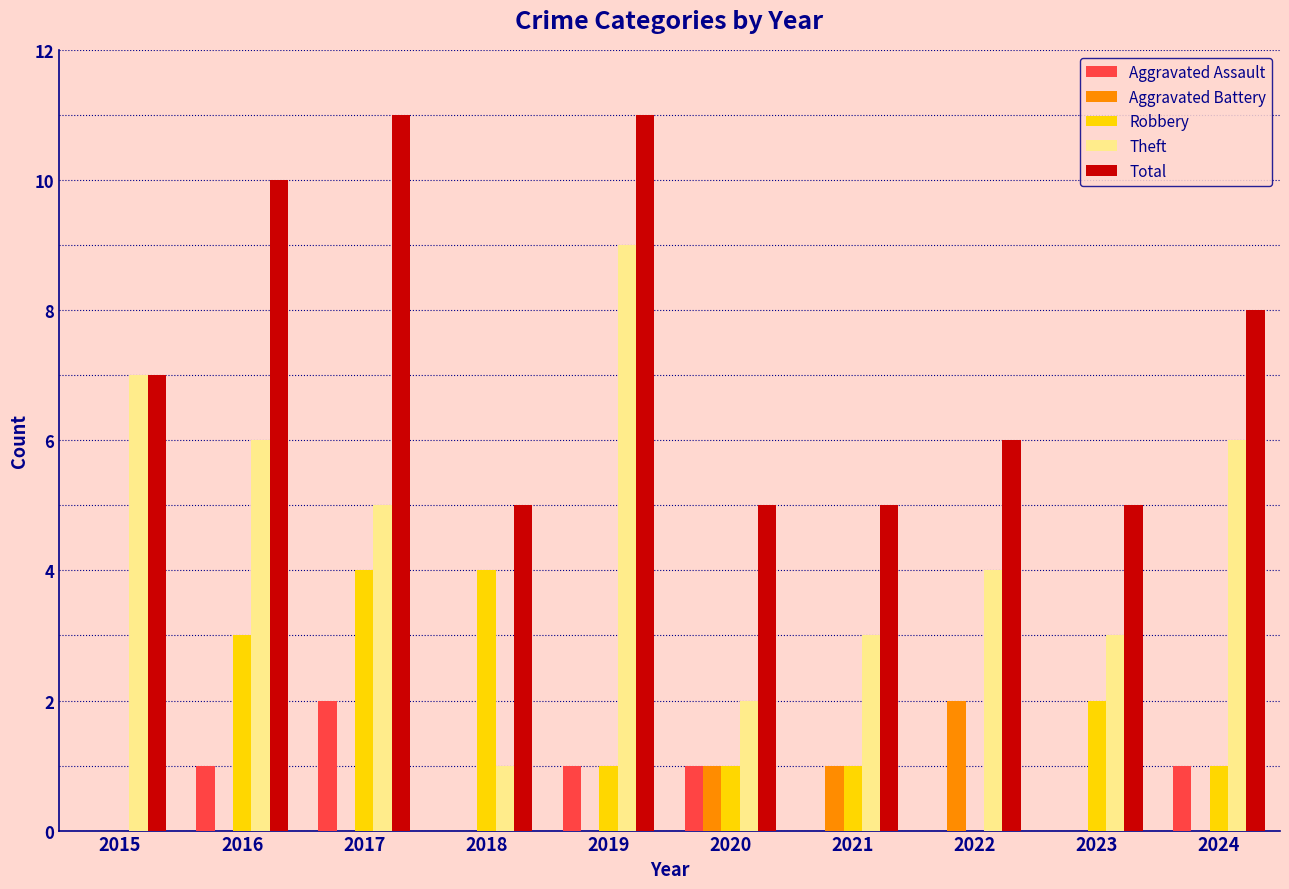

At which label does Aggravated Assault reach its peak?

2017